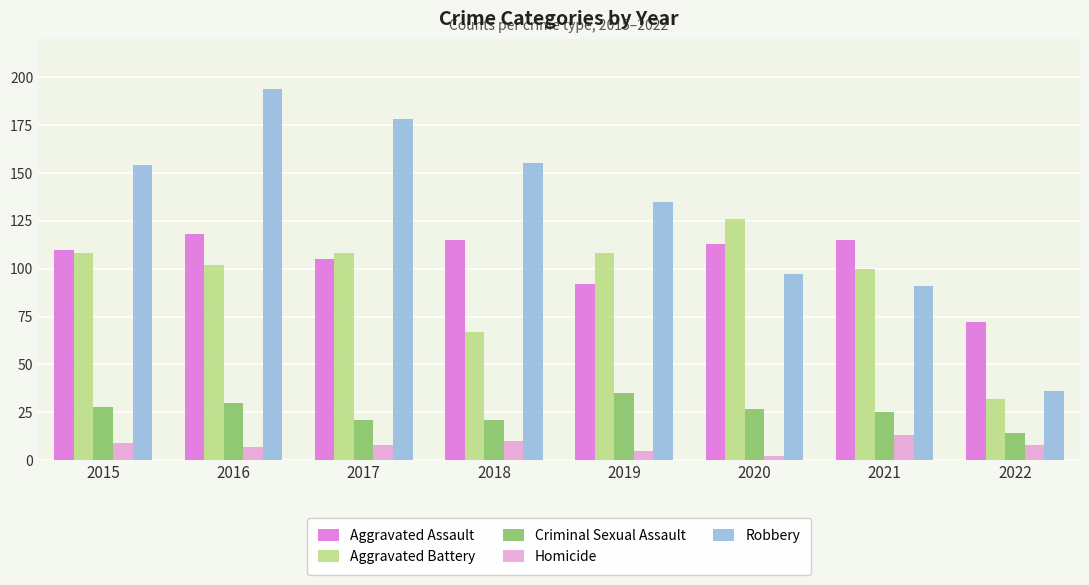

At which label does Homicide reach its peak?

2021